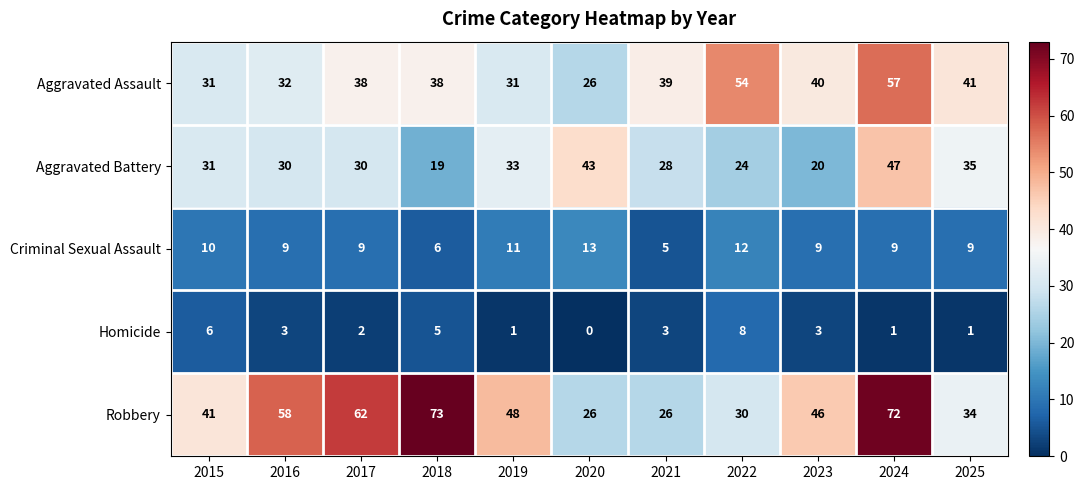

How many data points does each series have?

11